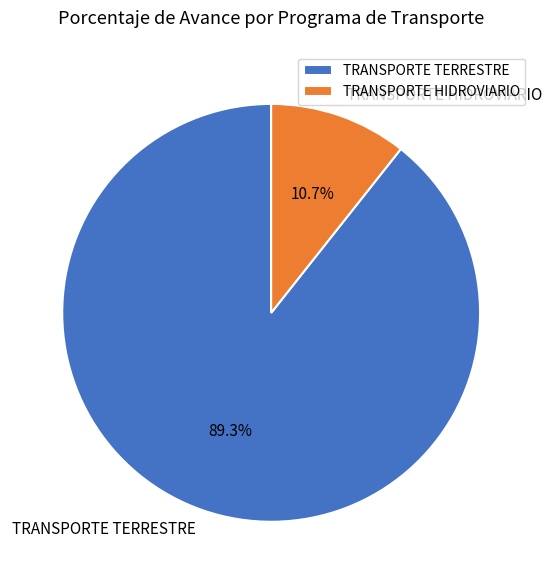

Between TRANSPORTE TERRESTRE and TRANSPORTE HIDROVIARIO, which is larger?

TRANSPORTE TERRESTRE